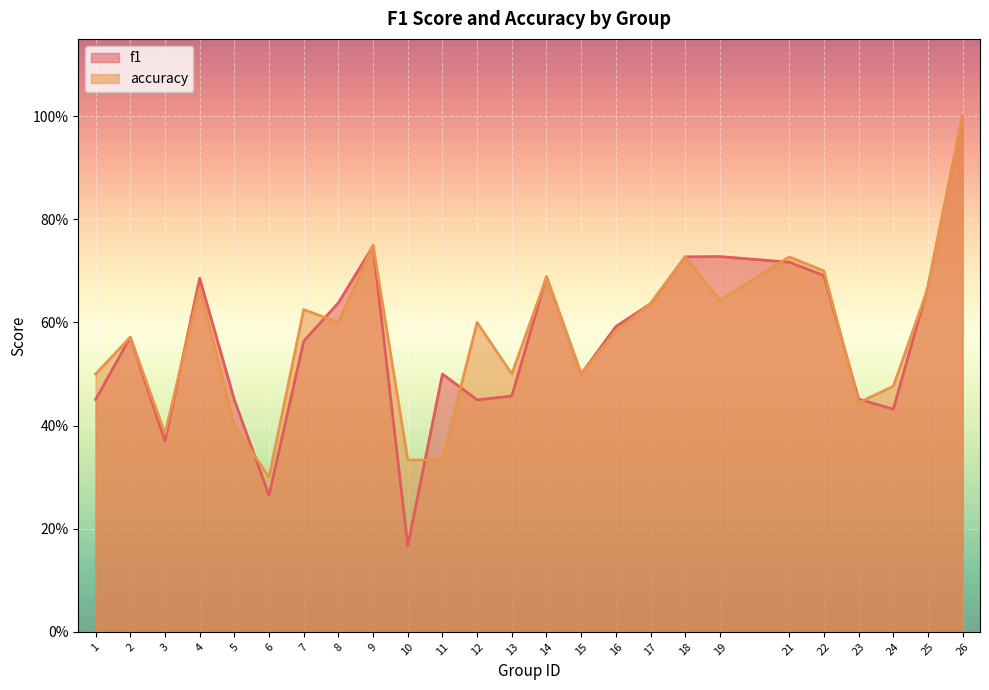

Reading left to right, extract all data points from this chart.

f1: 0.5	0.6	0.4	0.7	0.5	0.3	0.6	0.6	0.7	0.2	0.5	0.5	0.5	0.7	0.5	0.6	0.6	0.7	0.7	0.7	0.7	0.5	0.4	0.7	1.0
accuracy: 0.5	0.6	0.4	0.7	0.4	0.3	0.6	0.6	0.8	0.3	0.3	0.6	0.5	0.7	0.5	0.6	0.6	0.7	0.6	0.7	0.7	0.4	0.5	0.7	1.0